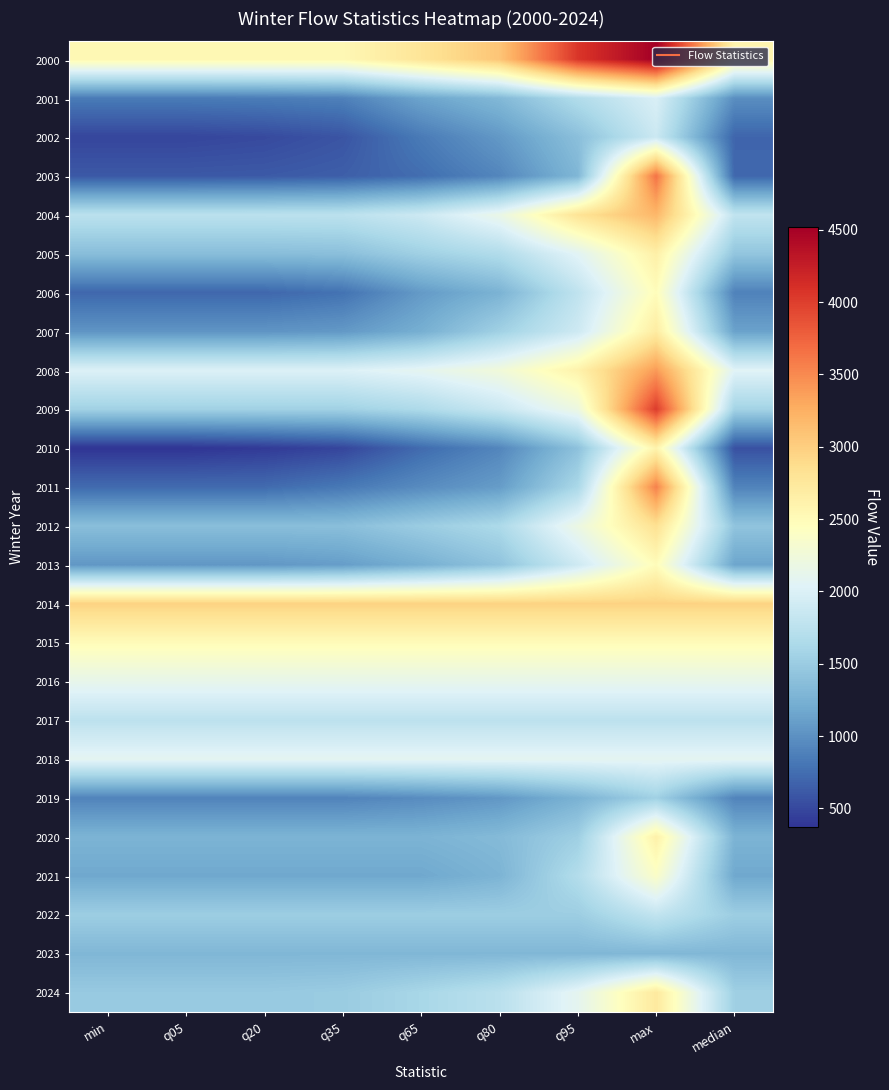

Which category has the highest value across all series?

max